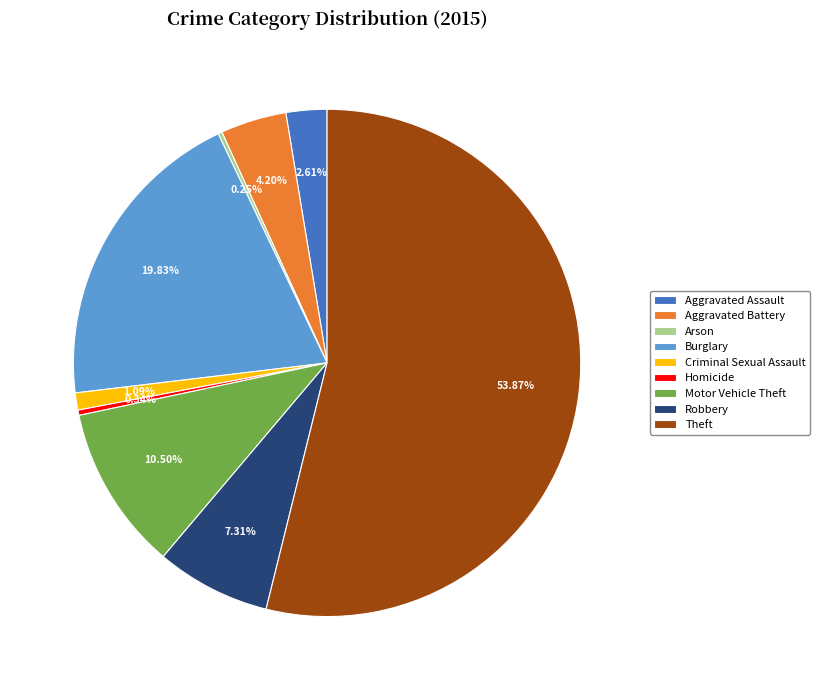

Is Theft the majority of the pie?

Yes